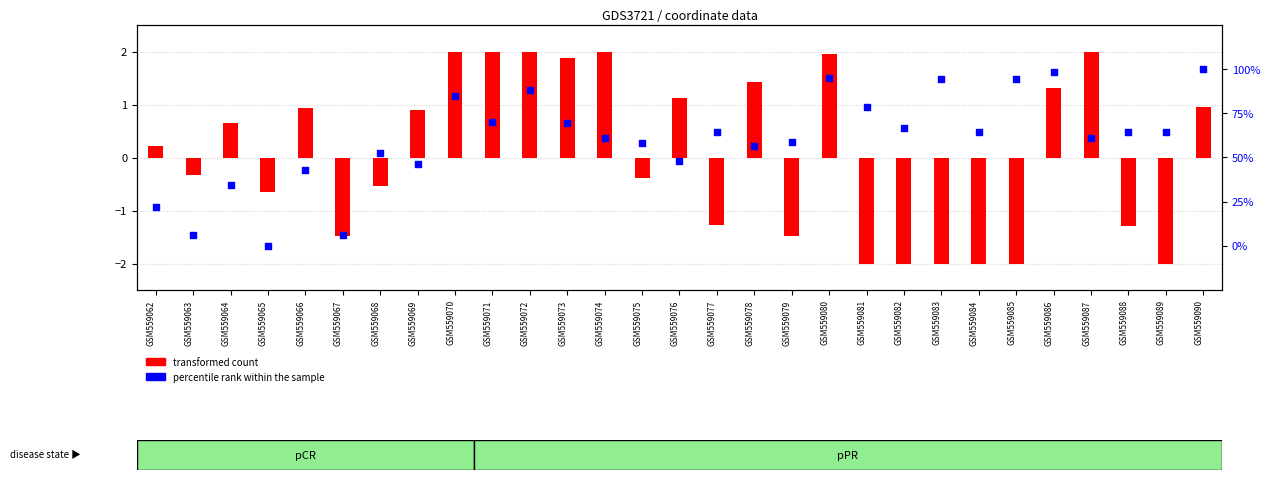

At which category is the sum across all series the highest?

GSM559090